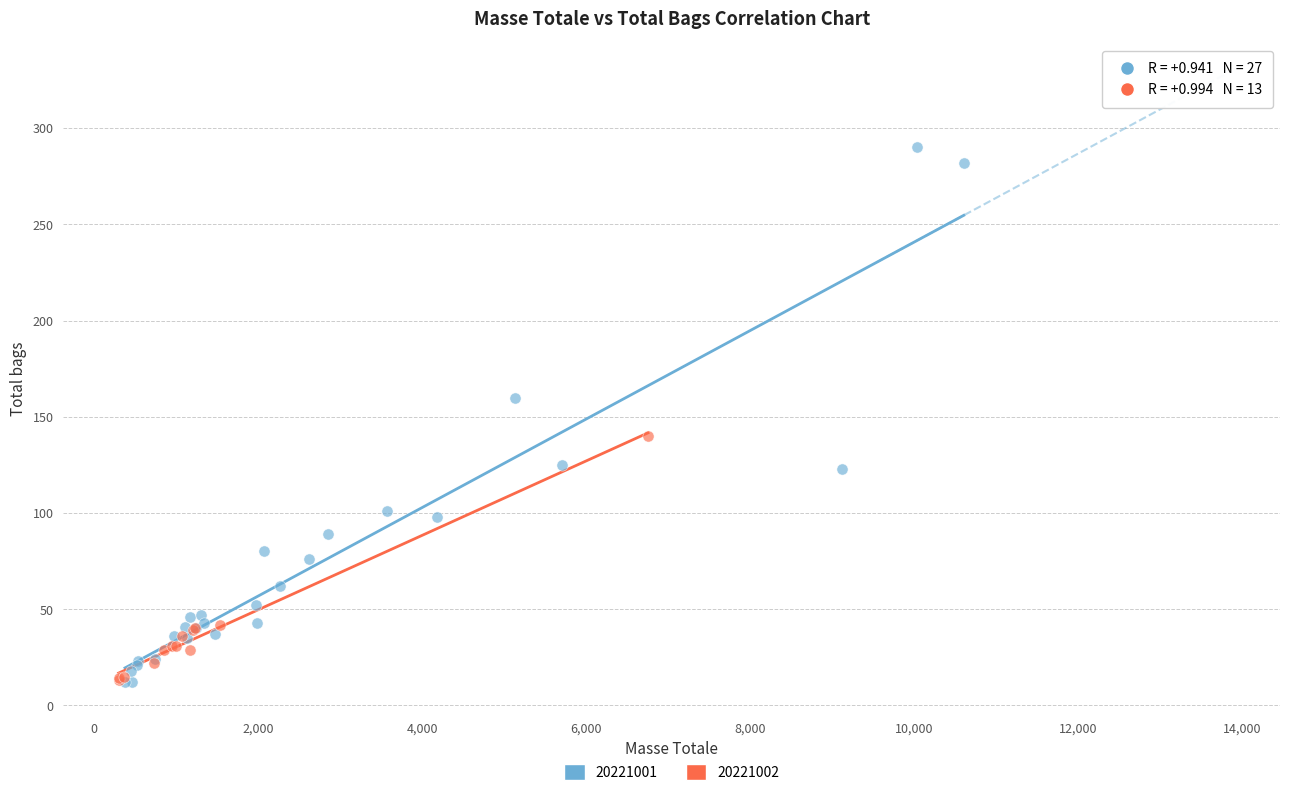

Which series reaches the maximum Y coordinate?

20221001